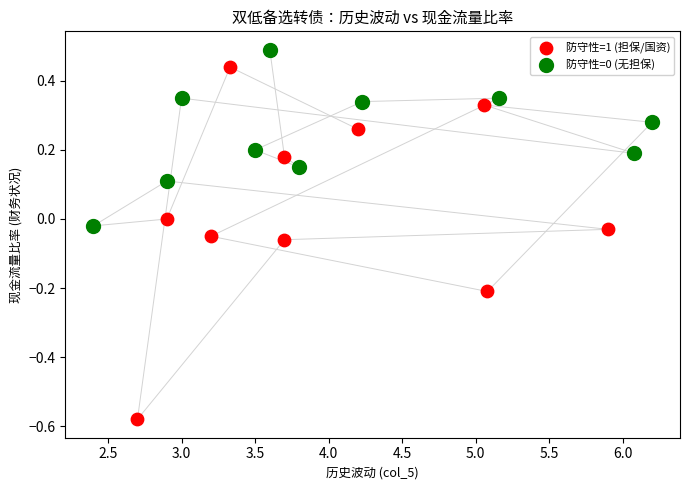

Which series has the largest Y range (max minus min)?

防守性=1 (担保/国资)